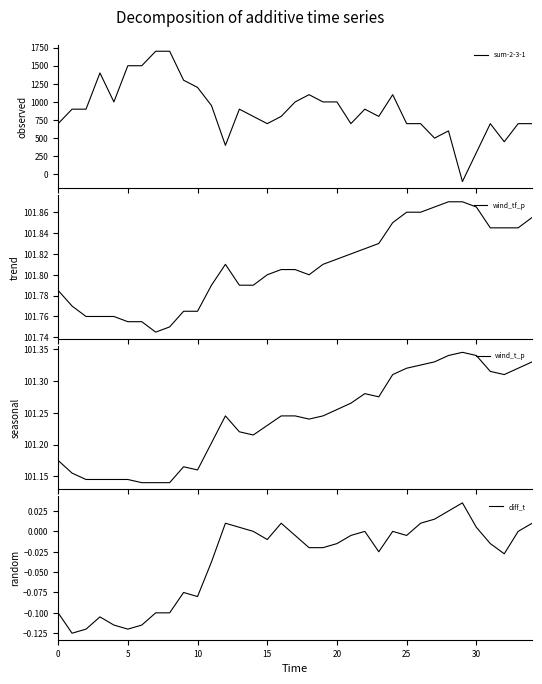

What is the label of the 29th point from the left?

28